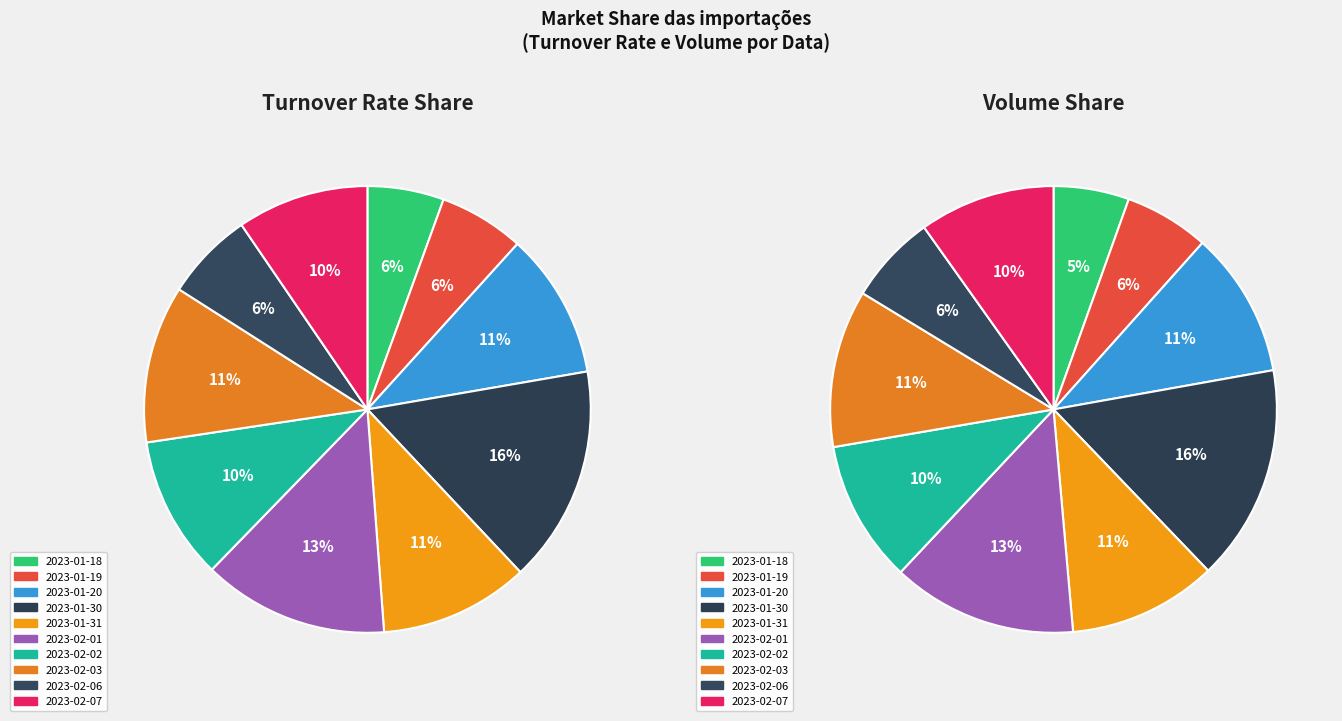

Does 2023-02-07 account for over 50% of the chart?

No